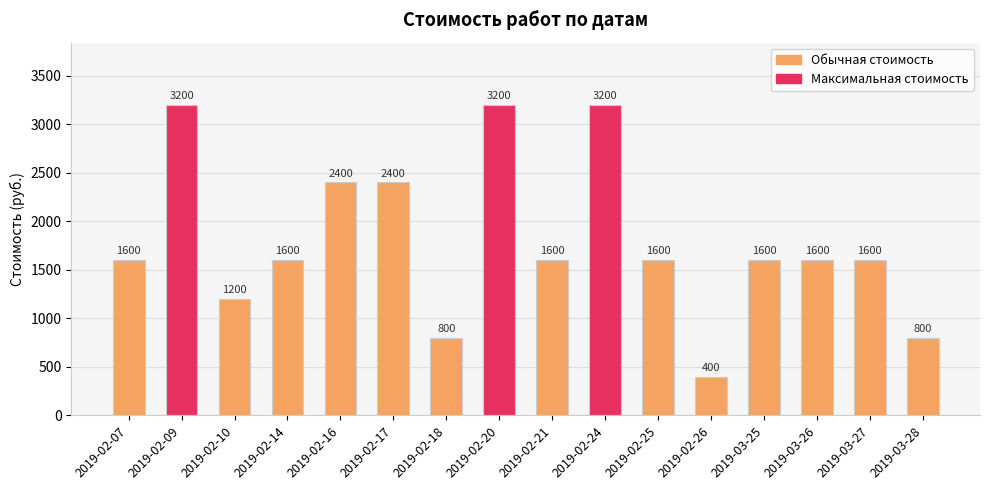

How many bars are there in total?

16